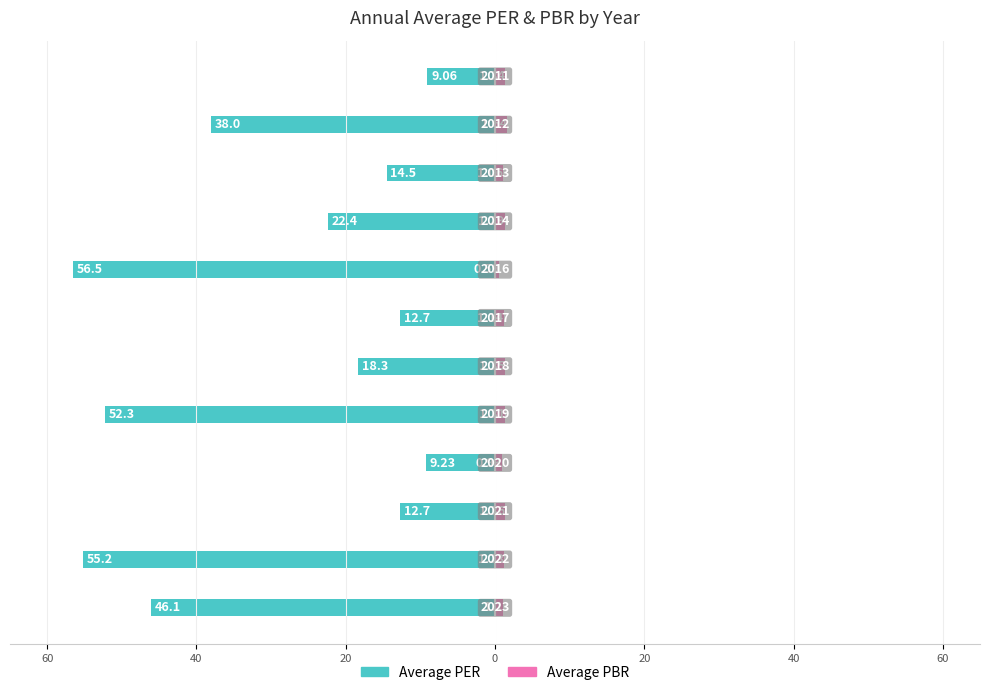

How many series are shown in this chart?

2